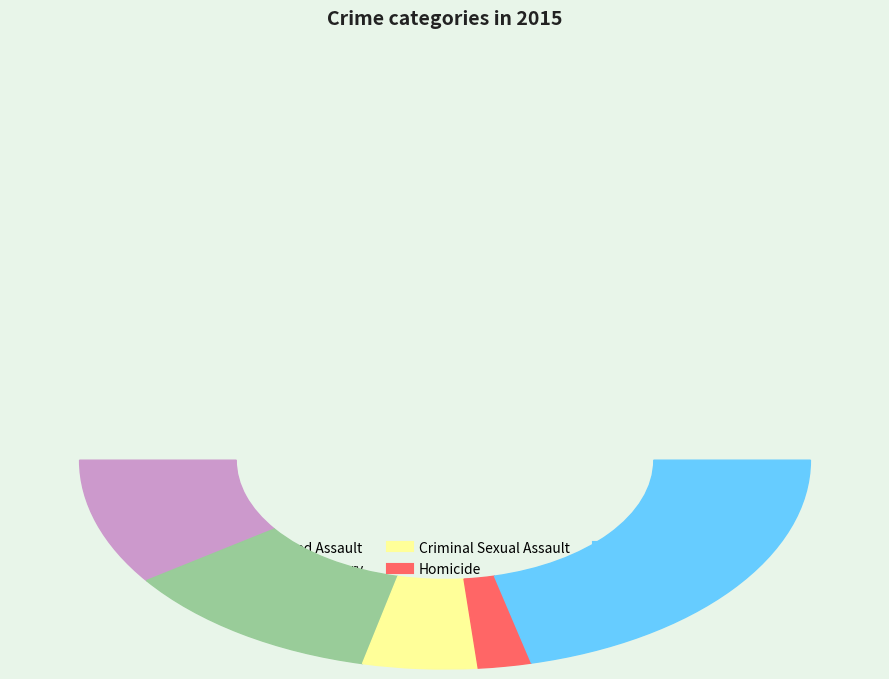

What is the ratio of the value at Homicide to the value at Robbery?

0.1